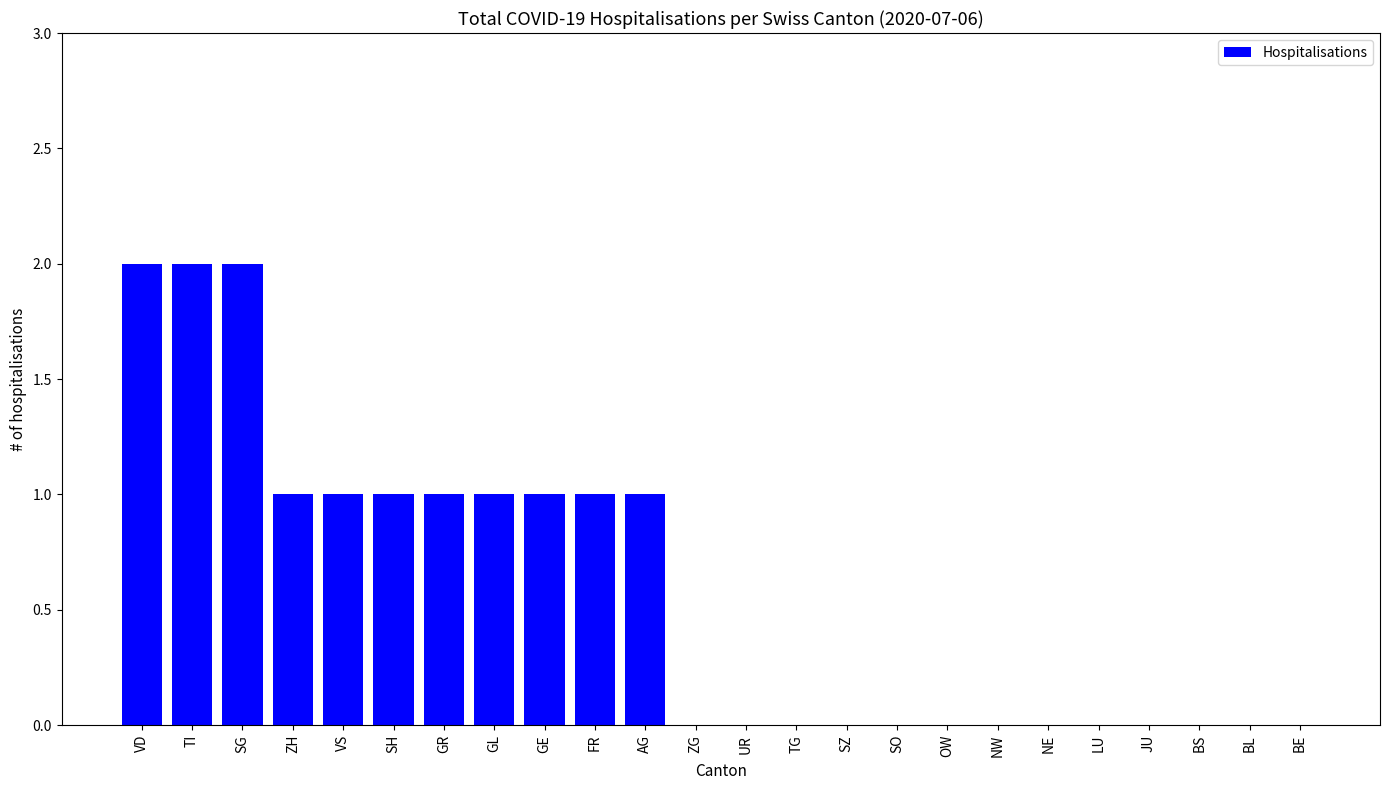

Approximately how many times larger is the value at SG compared to GE?

2.0